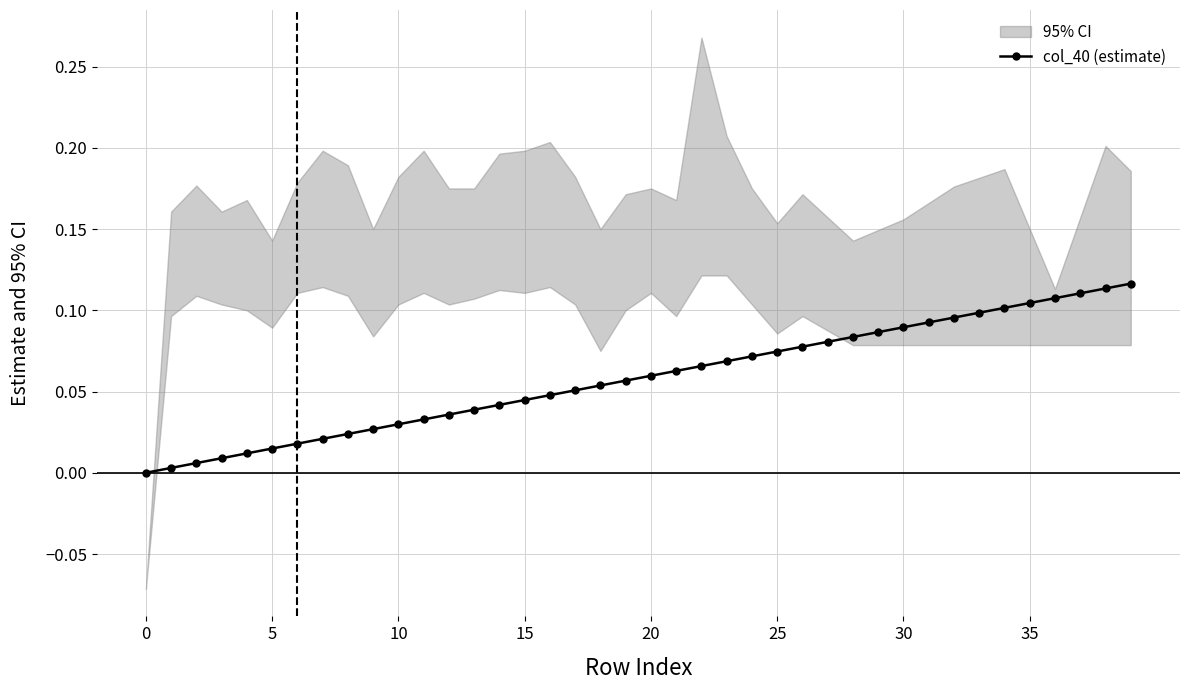

The value of col_40 (estimate) at 25 is 0.0. True or false?

False